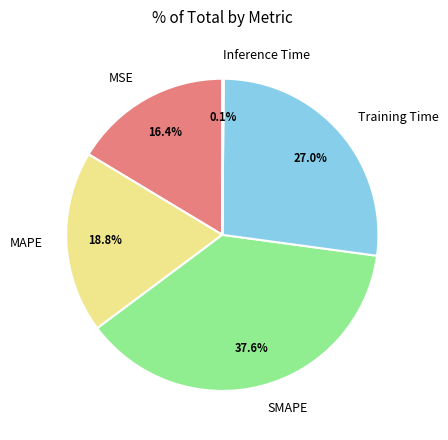

What is the largest slice in the pie chart?

SMAPE